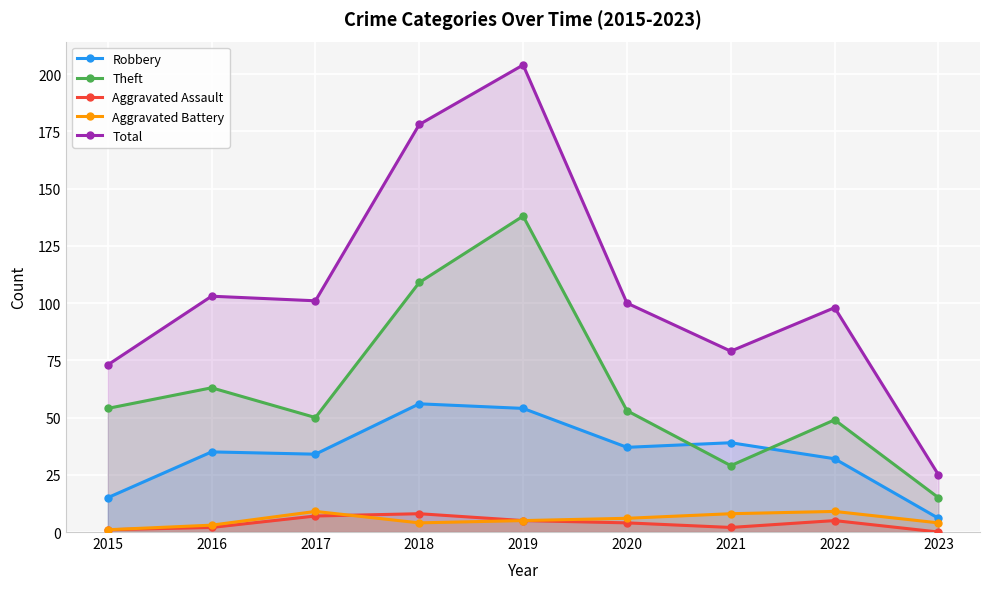

What is the total value across all series at 2021?

157